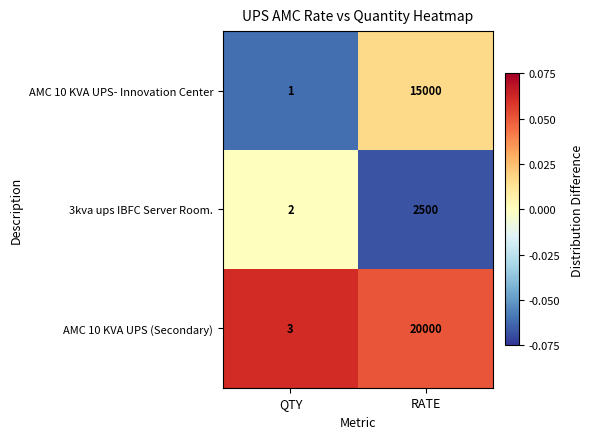

At which label is AMC 10 KVA UPS (Secondary) closest to 10001?

QTY